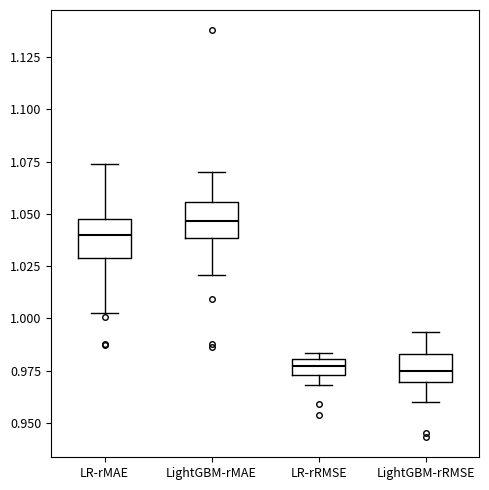

Reading left to right, read every box against the y-axis: the position of its median line, the range the box covers, and the ends of its whiskers. The values are not printed on the chart, so give them approximately, as read against the axis.

LR-rMAE: median 1.040, box 1.030 to 1.045, whiskers 1.005 to 1.075
LightGBM-rMAE: median 1.045, box 1.040 to 1.055, whiskers 1.020 to 1.070
LR-rRMSE: median 0.975 (inside the box), box 0.975 to 0.980, whiskers 0.970 to 0.985
LightGBM-rRMSE: median 0.975, box 0.970 to 0.985, whiskers 0.960 to 0.995